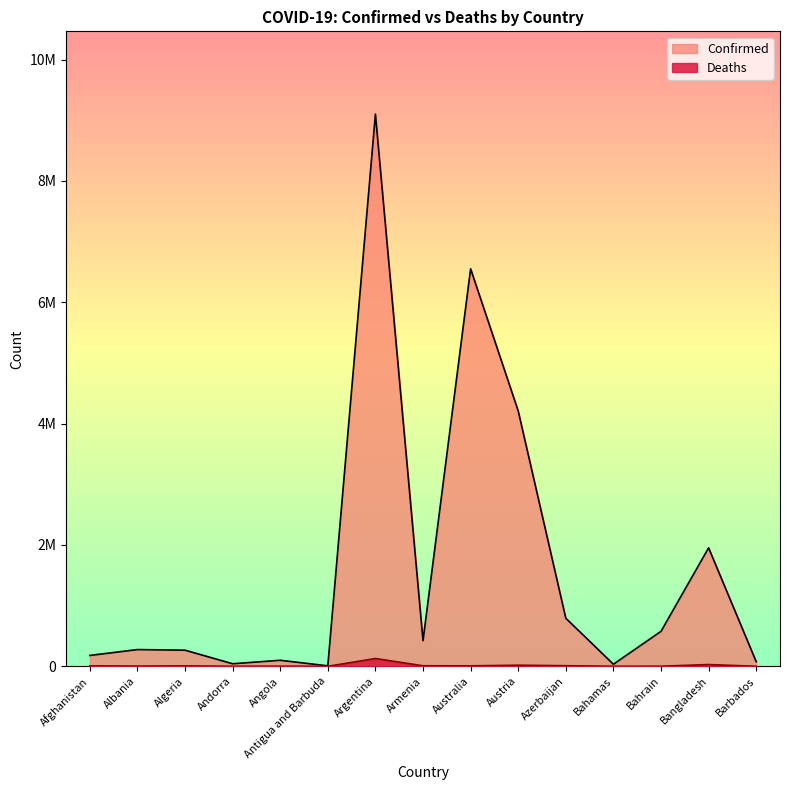

What is the label of the 12th point from the right?

Andorra